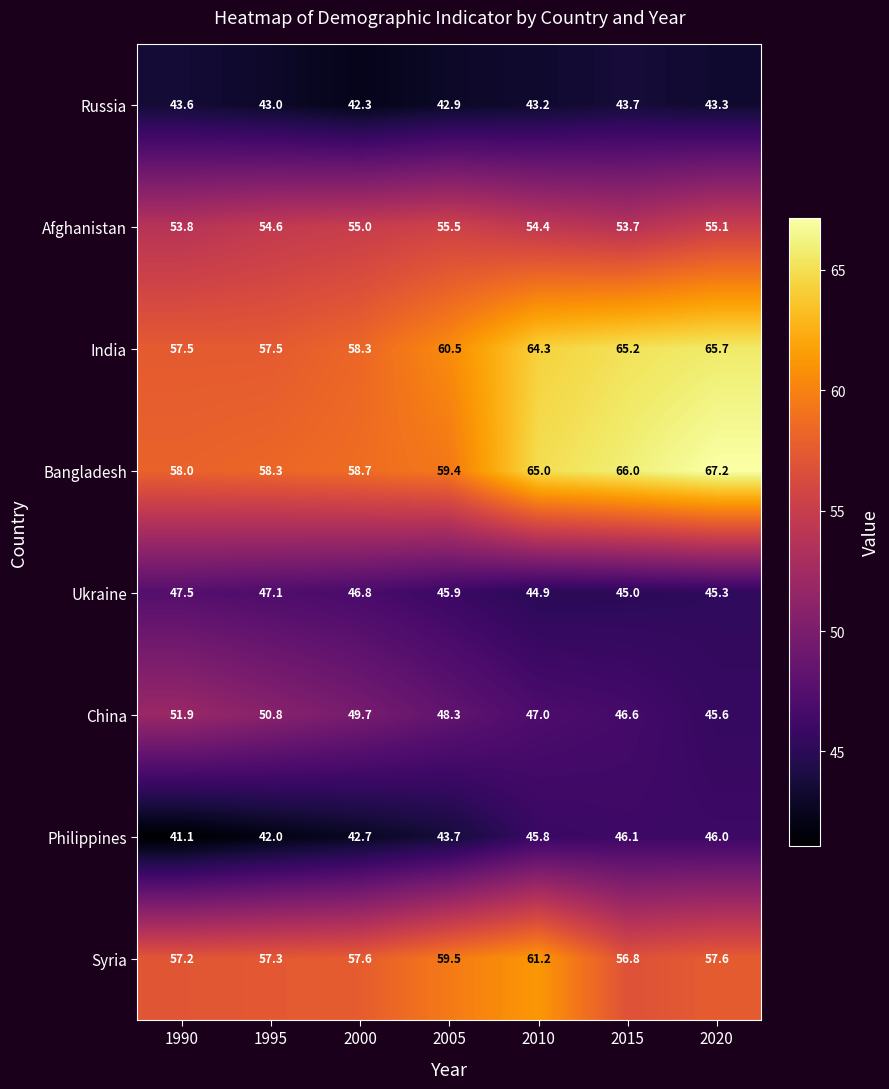

Read the China value at 2000.

49.7